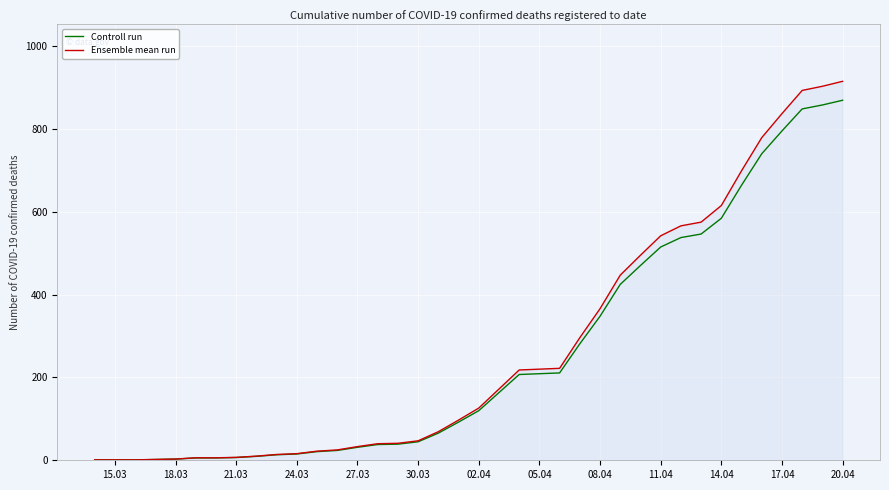

Rank the series by their maximum value, from lowest to highest.

Controll run, Ensemble mean run